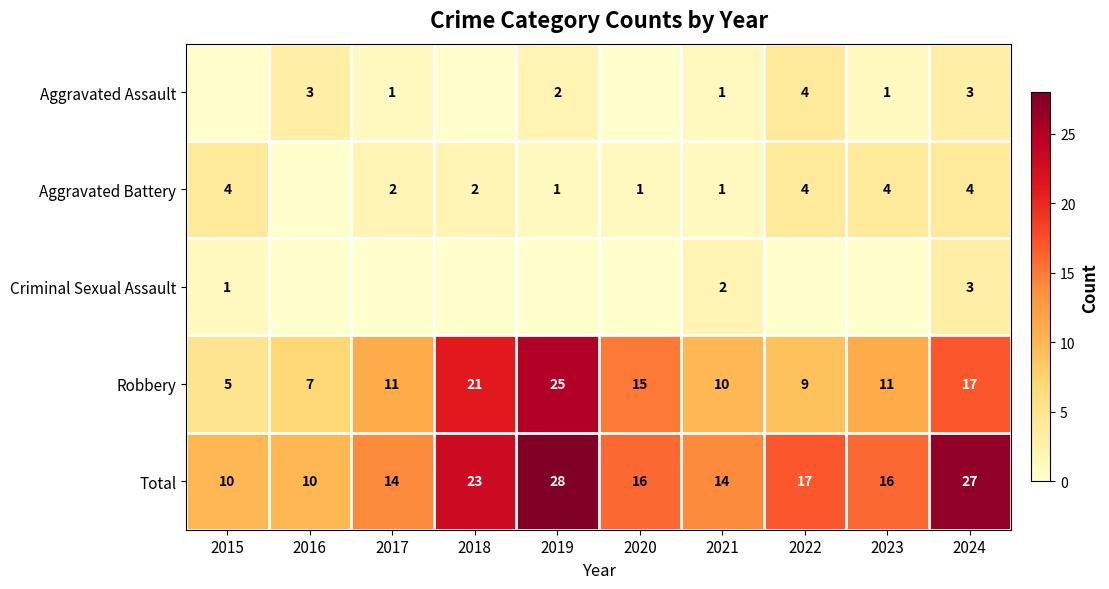

At which label is Robbery closest to 15?

2020